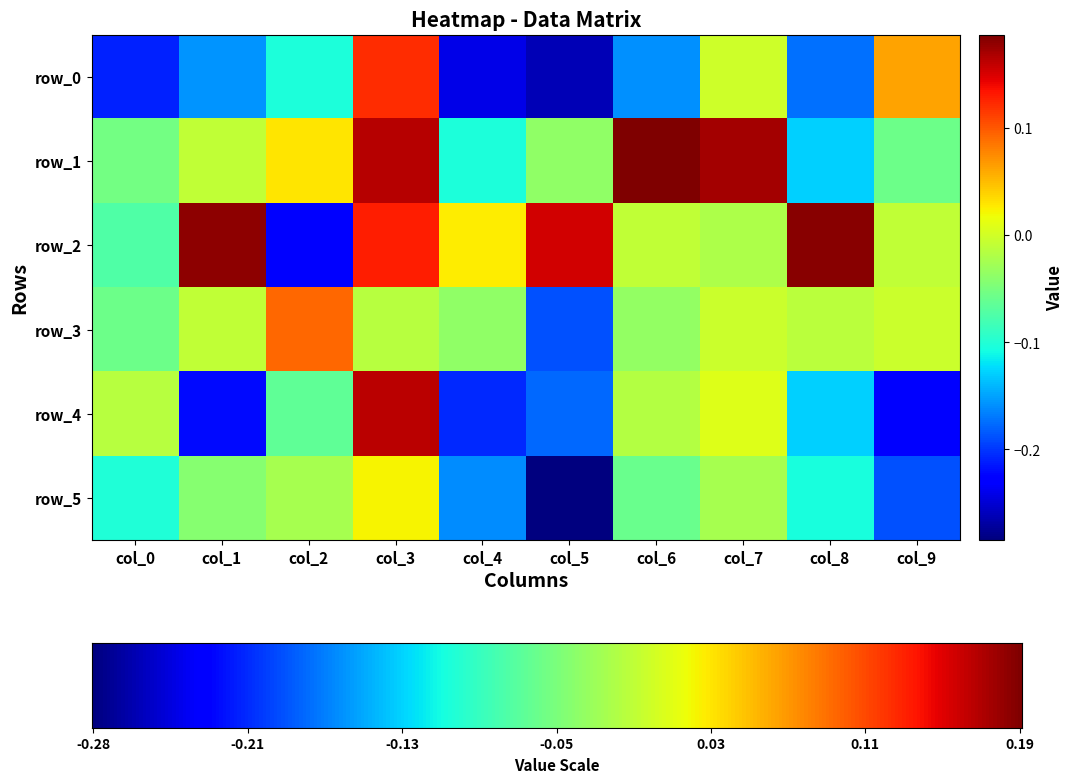

Is it true that row_4 equals 0.0 at col_7?

False